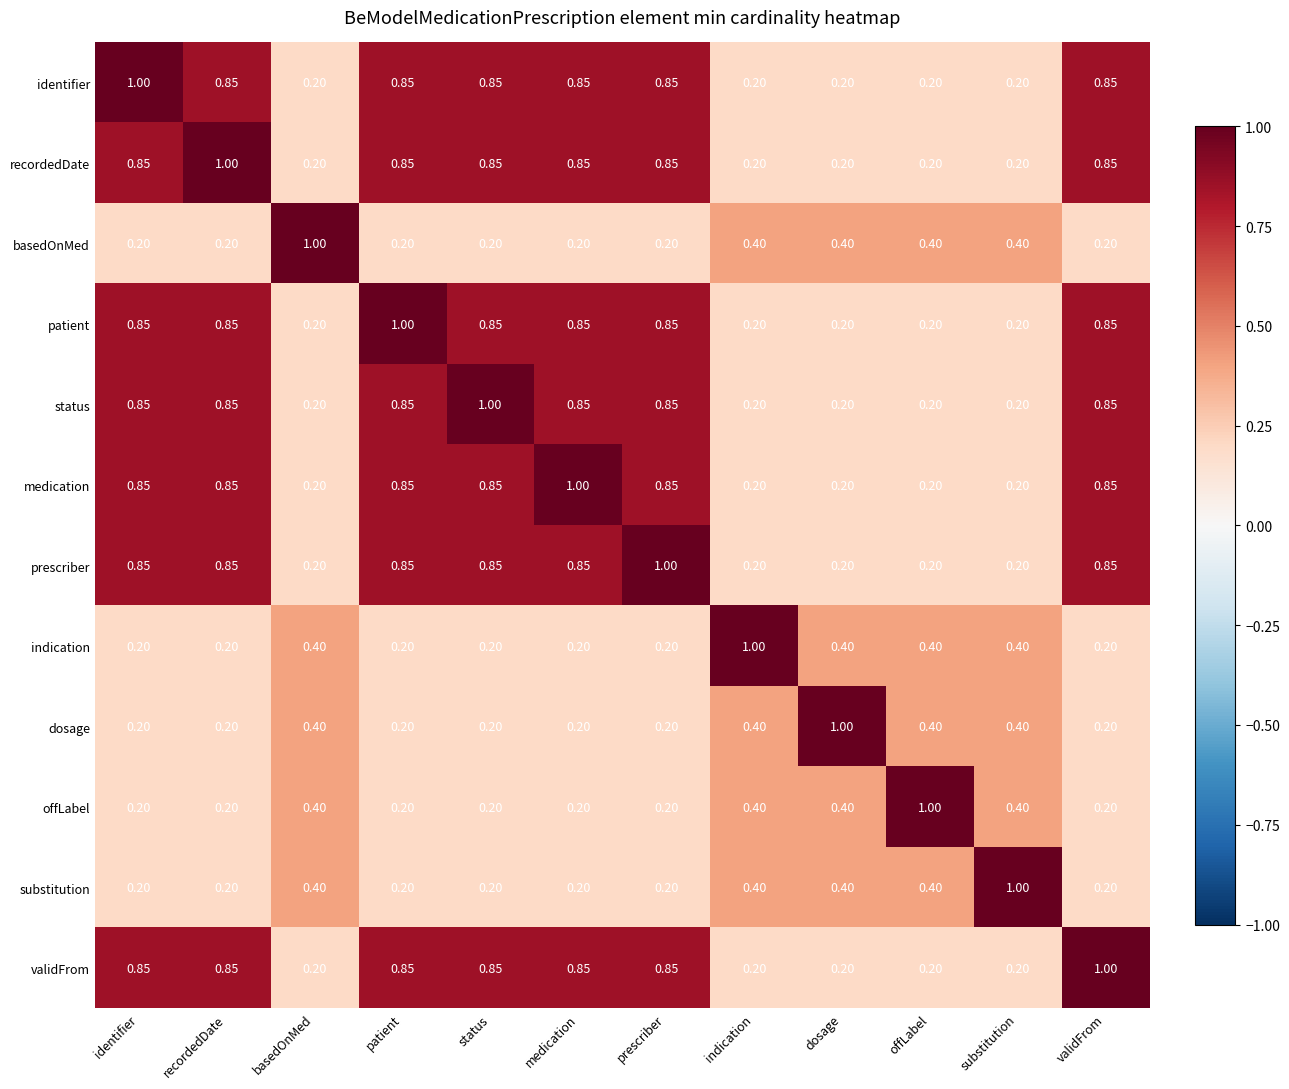

Is the value of basedOnMed at offLabel greater than the value of recordedDate at indication?

Yes